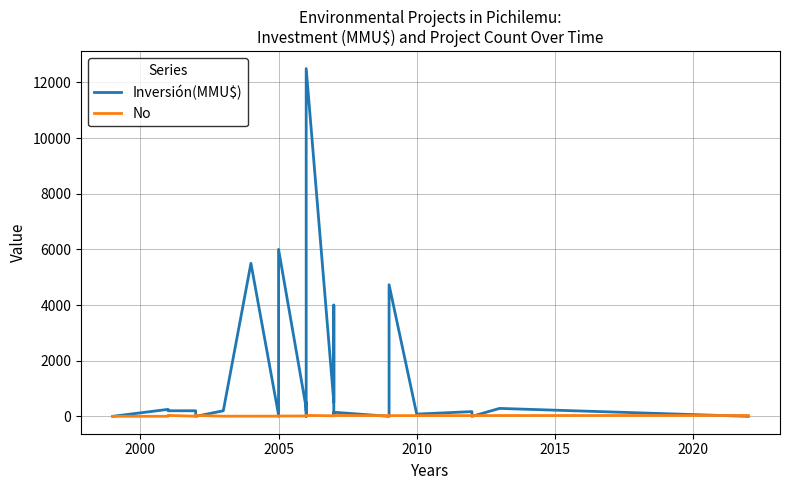

Rank the series by their average value, from lowest to highest.

No, Inversión(MMU$)